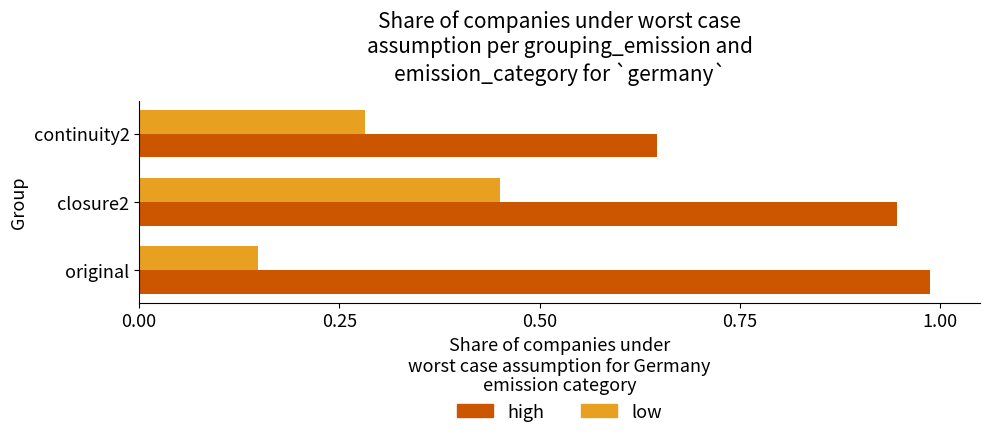

Which category has the lowest value across all series?

original